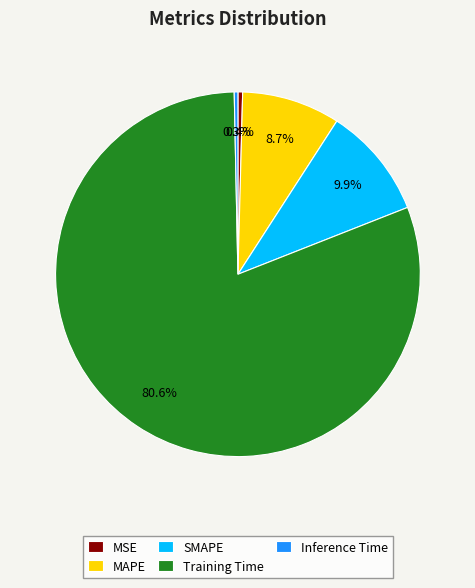

What is the largest slice in the pie chart?

Training Time